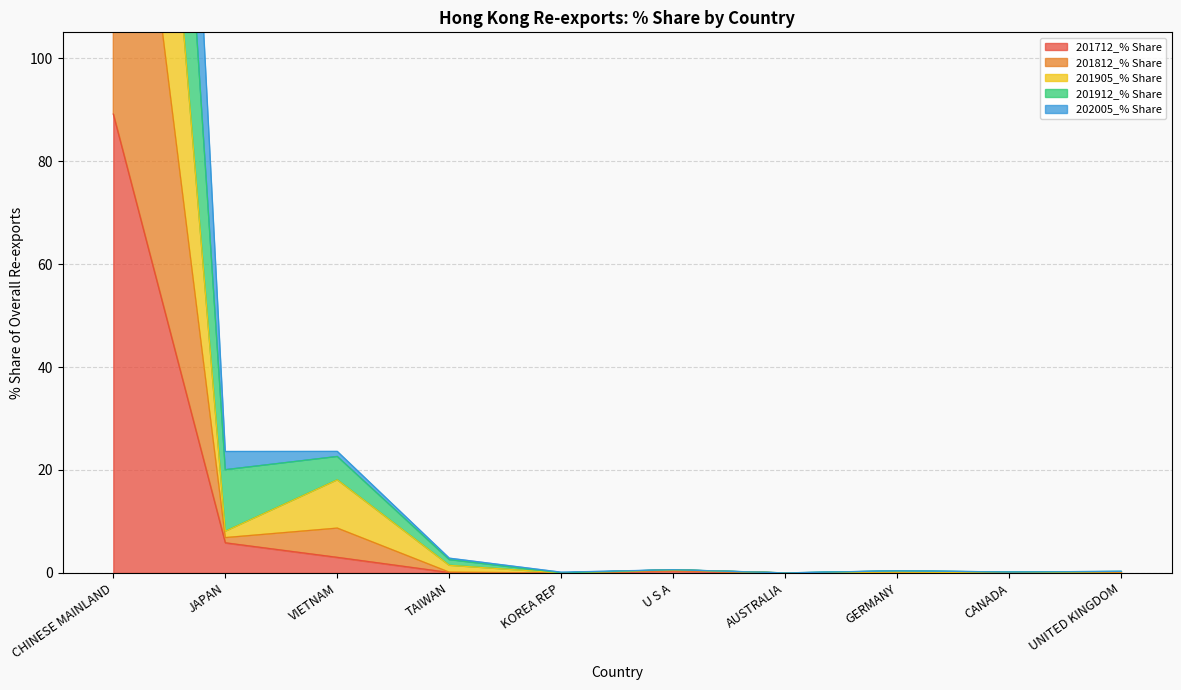

True or false: 201812_% Share has a value of 0.2 at GERMANY.

True